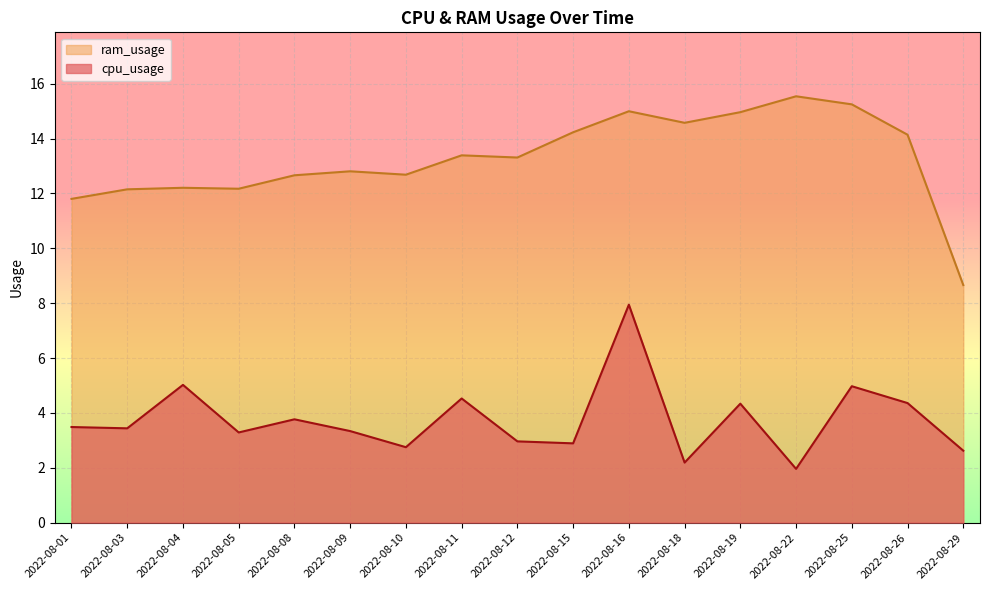

What is the sum of all cpu_usage values?

63.8